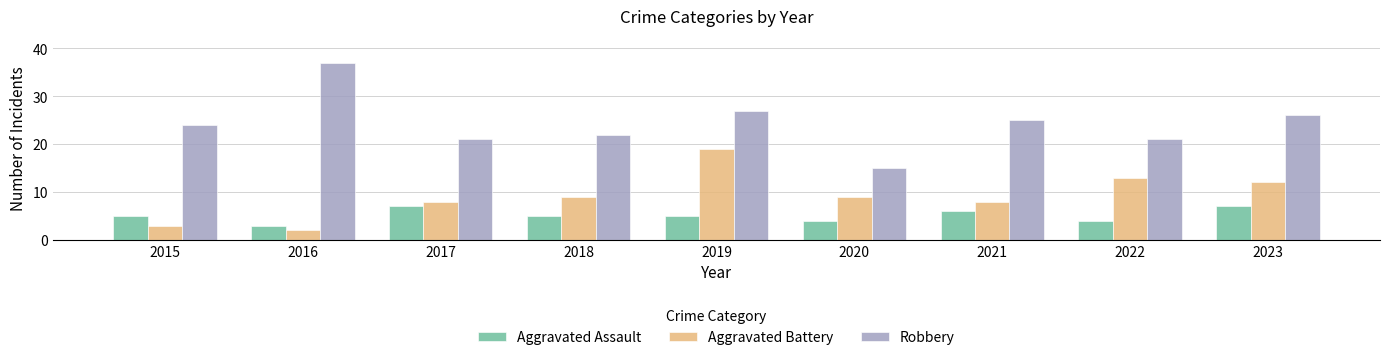

Reading right to left, list all the values displayed in this chart.

Aggravated Assault: 7	4	6	4	5	5	7	3	5
Aggravated Battery: 12	13	8	9	19	9	8	2	3
Robbery: 26	21	25	15	27	22	21	37	24